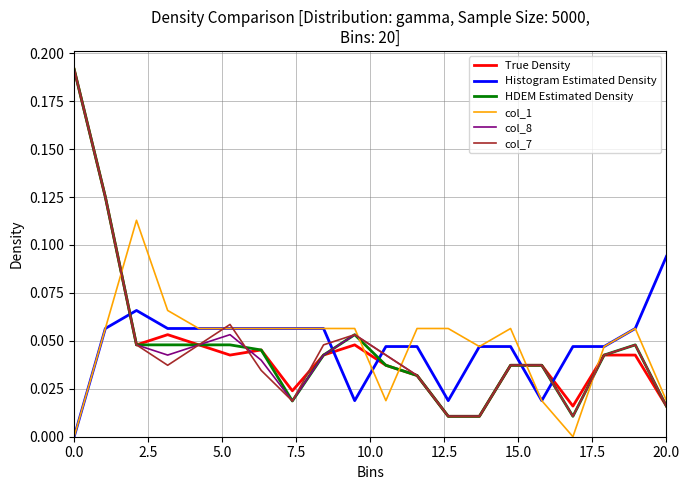

After their last crossing, which series has the higher values: HDEM Estimated Density or Histogram Estimated Density?

Histogram Estimated Density